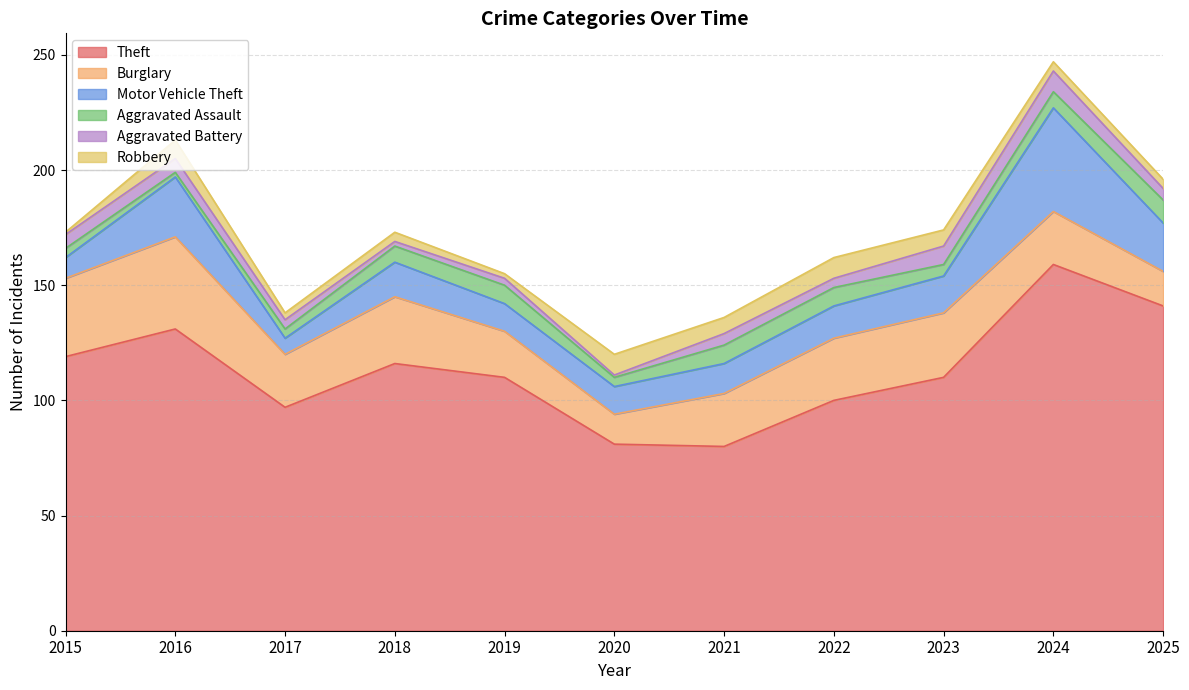

Which series has the largest range (max minus min)?

Theft